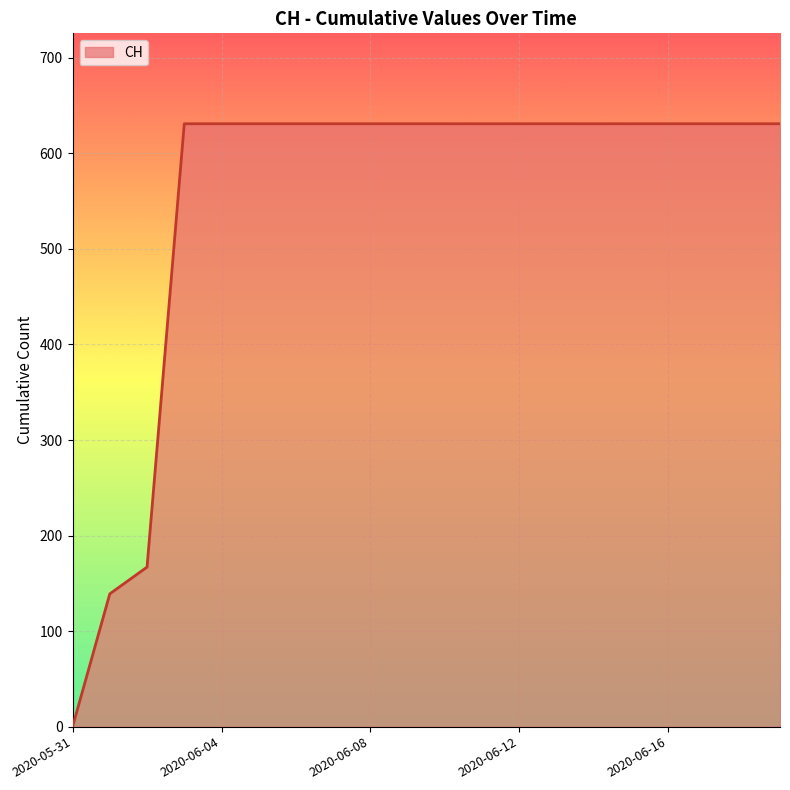

What is the greatest value displayed?

631